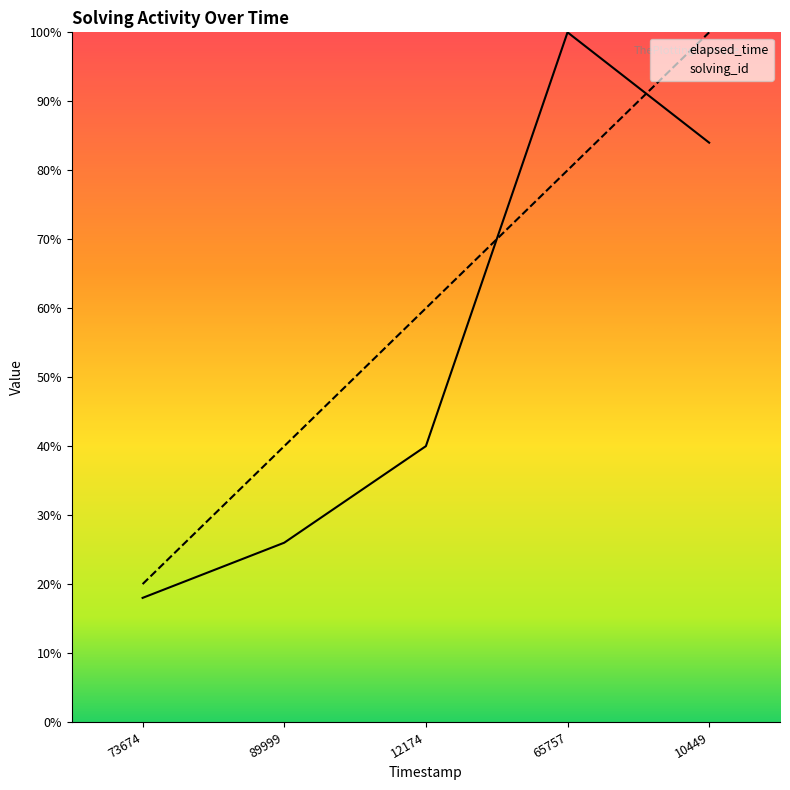

Between 1549435989999 and 1549436065757, which series saw the biggest shift?

elapsed_time